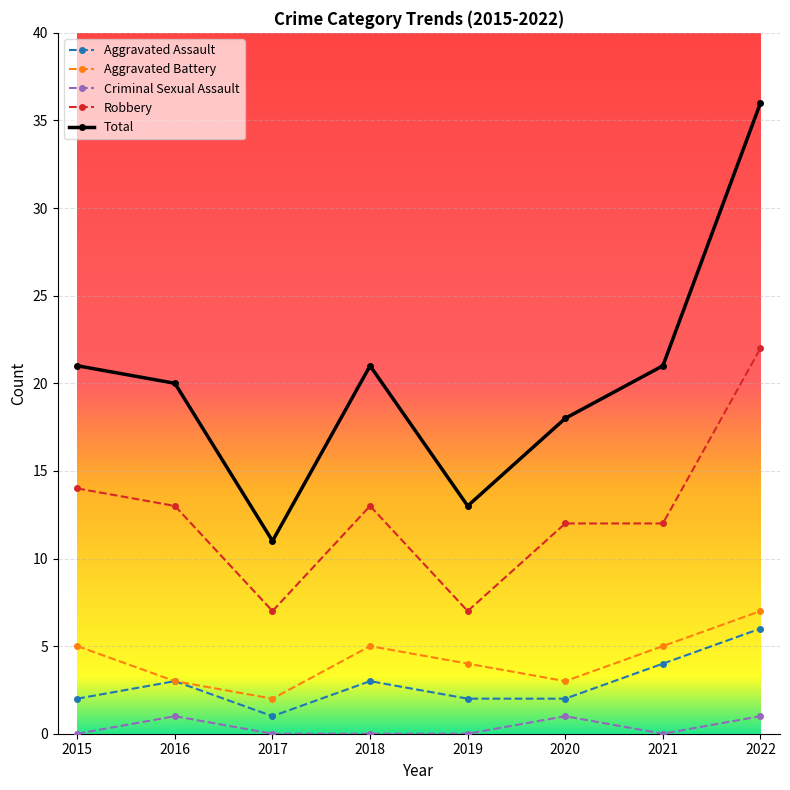

What is the difference between the maximum and second lowest values in the Aggravated Assault series?

4